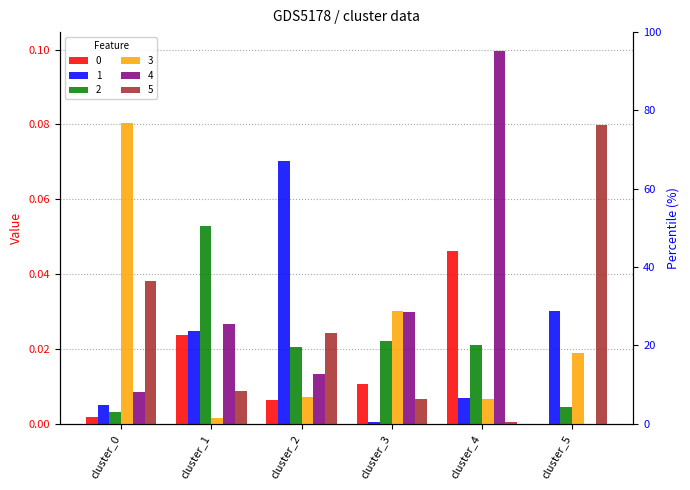

Where is 5 nearest to the value 0?

cluster_4